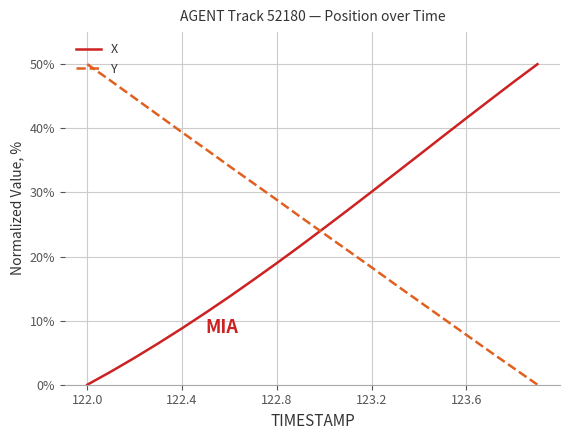

After their last crossing, which series has the higher values: Y or X?

X